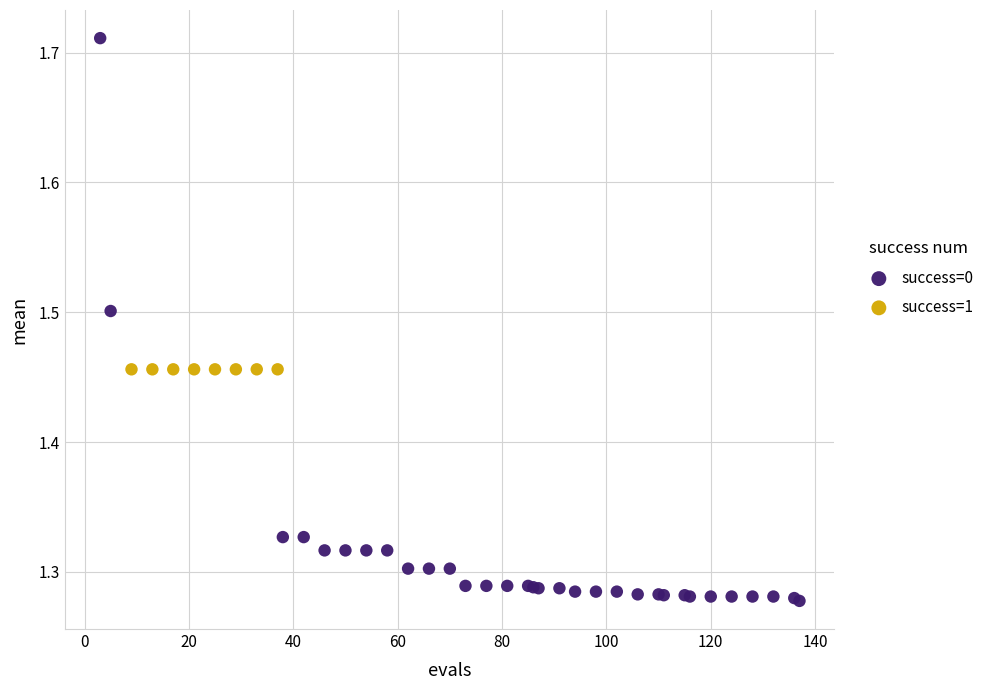

Which series reaches the minimum Y coordinate?

success=0